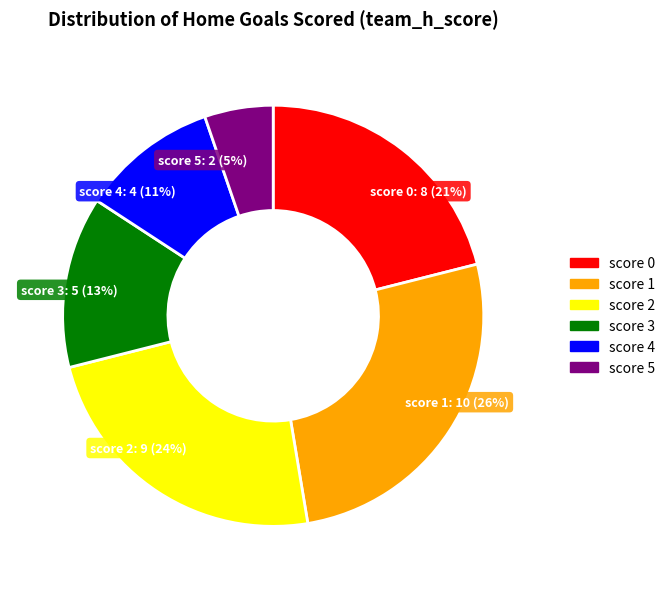

Rank the categories by value from lowest to highest.

score 5, score 4, score 3, score 0, score 2, score 1